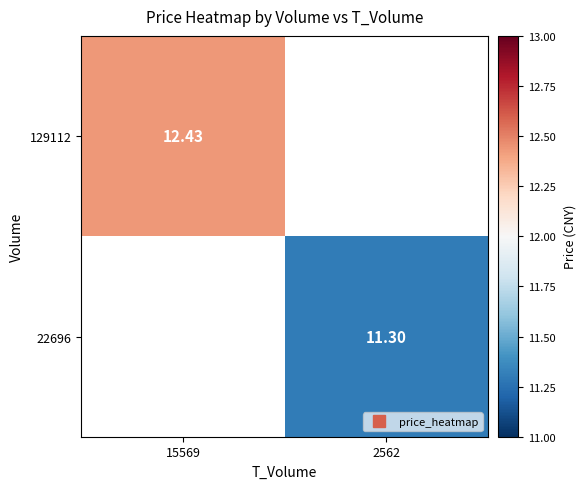

What is the minimum value shown in the chart?

11.3